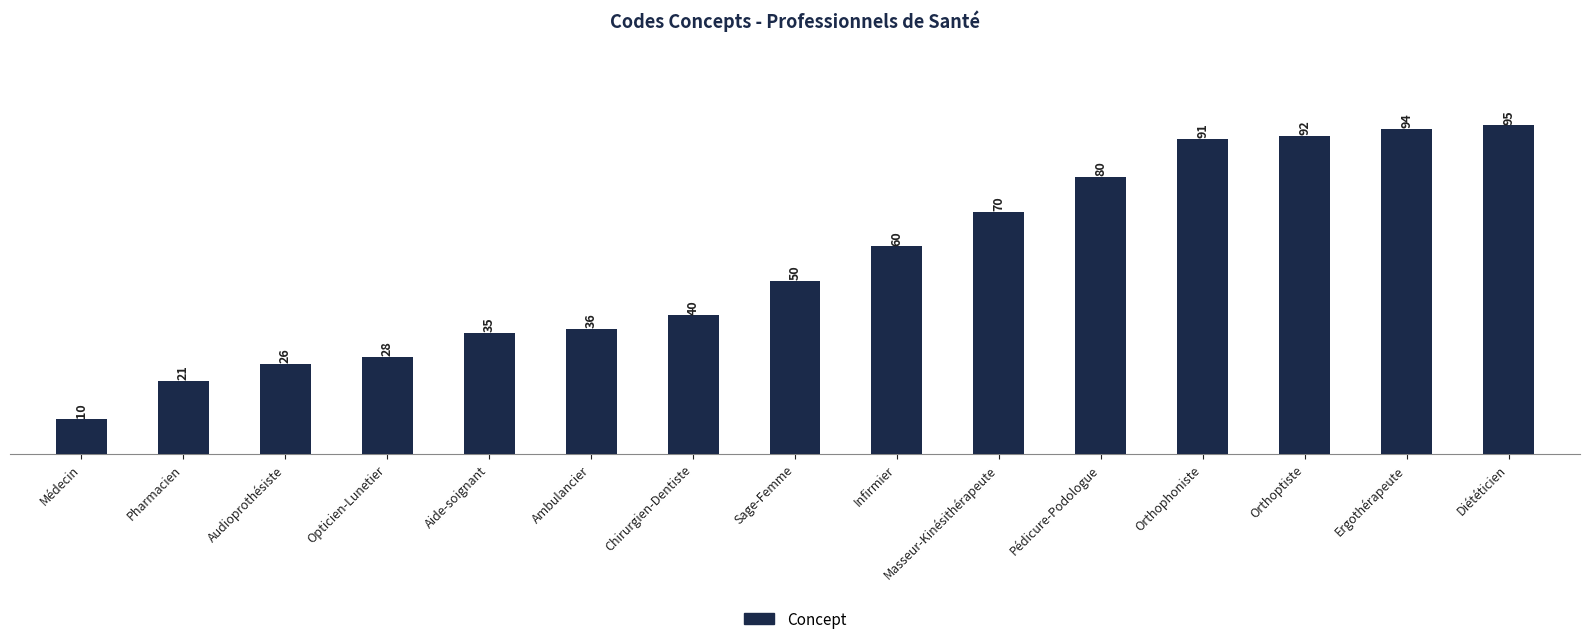

What is the difference between the values at Diététicien and Orthophoniste?

4